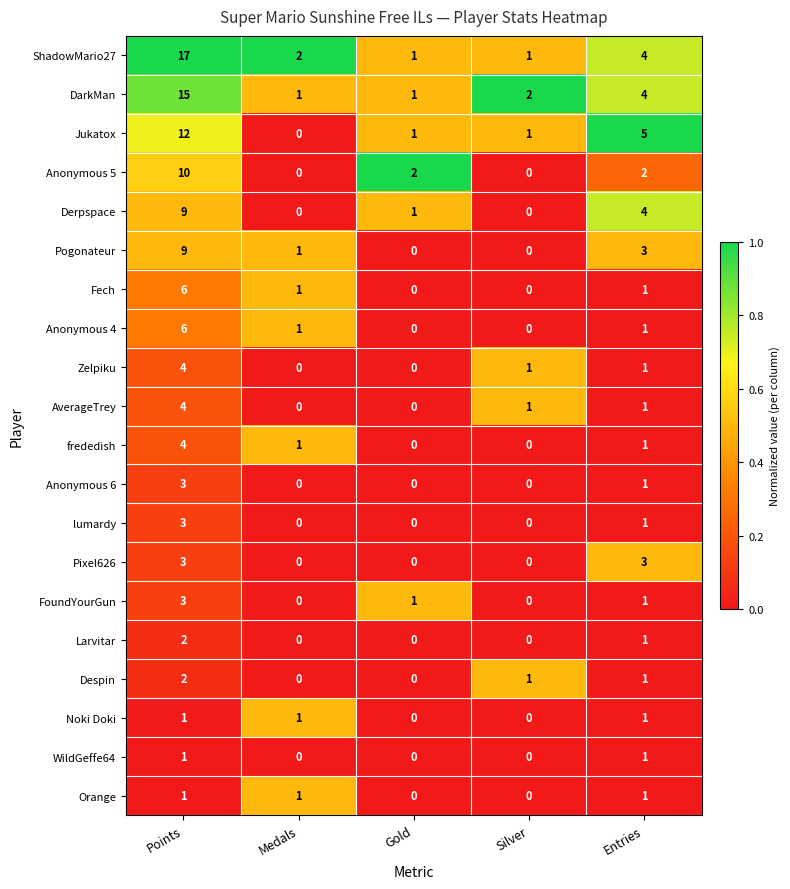

The value of Jukatox at Gold is 1. True or false?

True